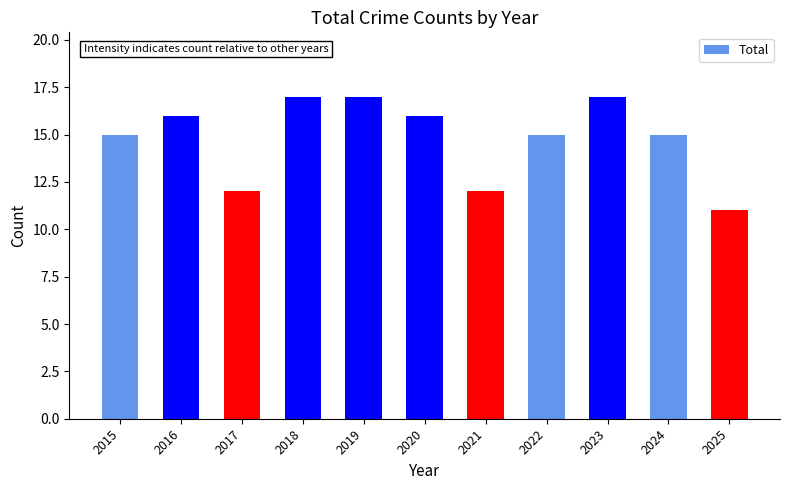

Approximately how many times larger is the value at 2016 compared to 2022?

1.1